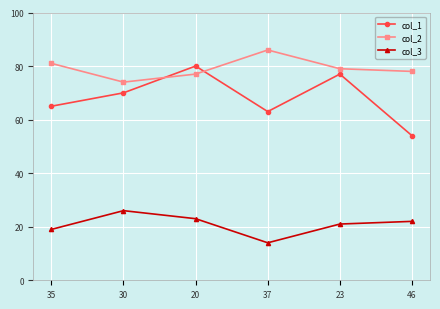

Which series changed the most between 30 and 46?

col_1